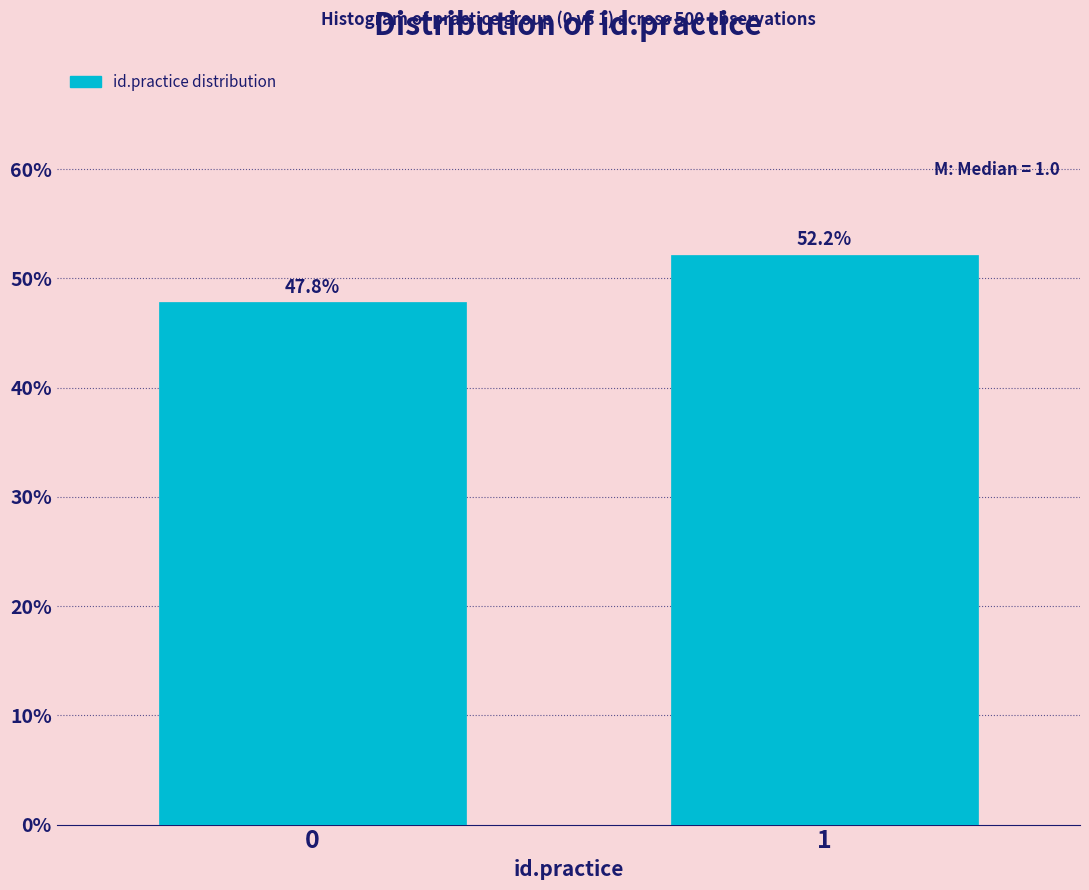

Reading right to left, list all the values displayed in this chart.

52.2	47.8